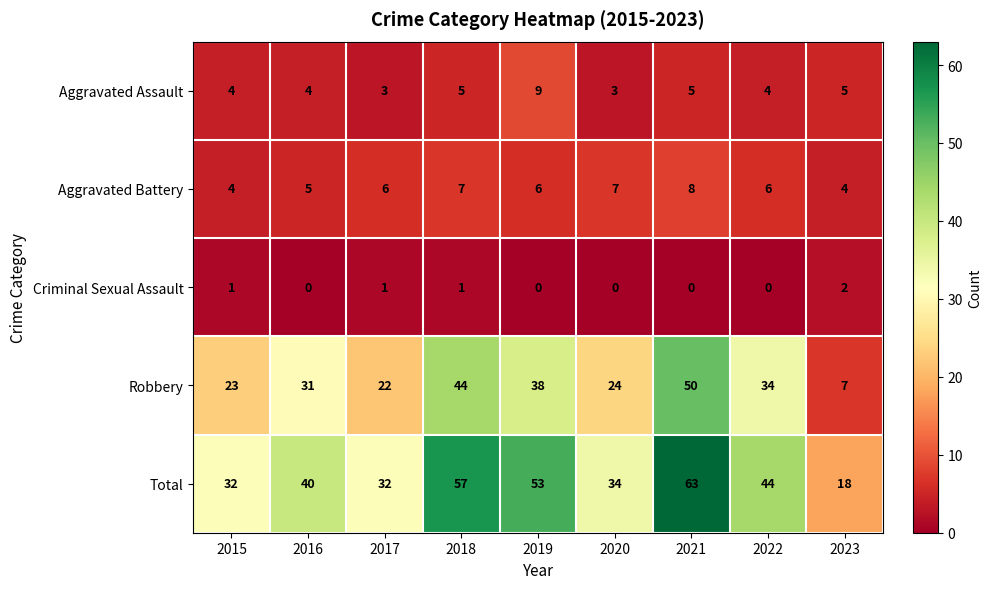

What is the sum of all Aggravated Battery values?

53